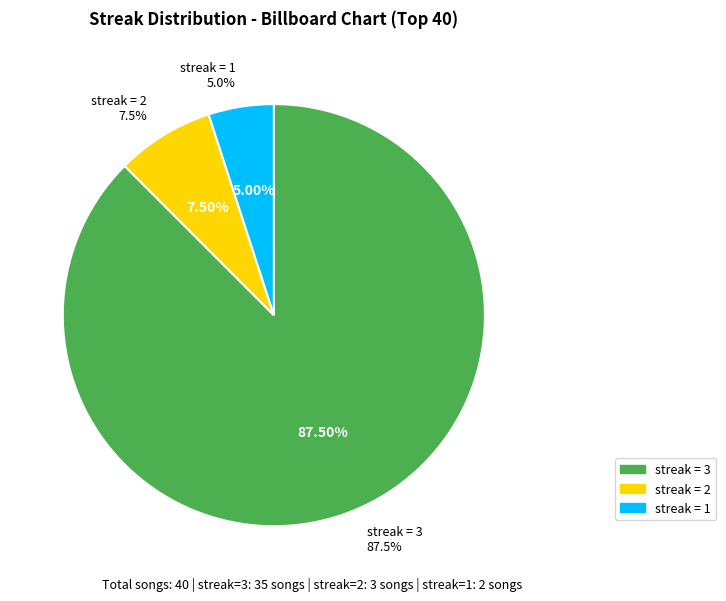

What percentage is the streak=1 slice, to the nearest percent?

5%